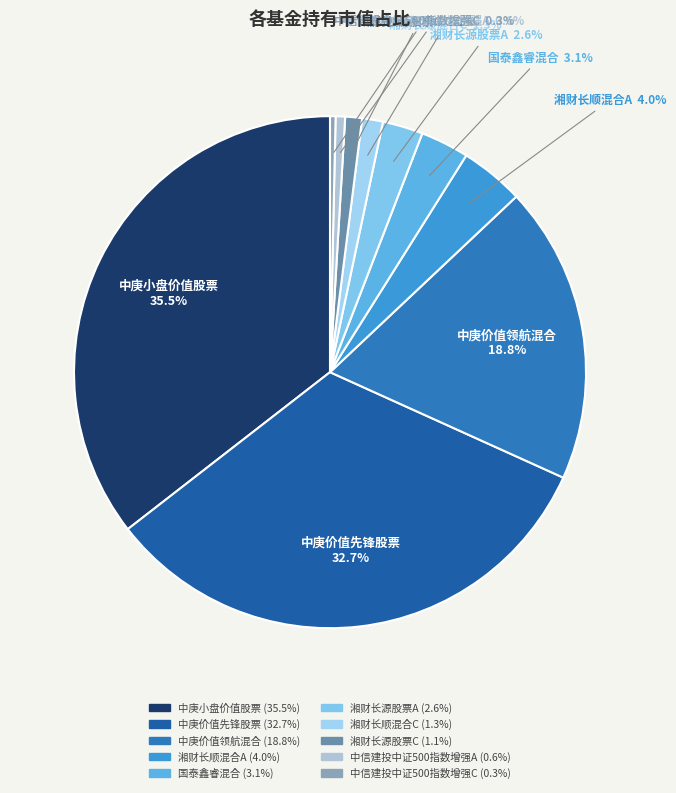

Which category has the biggest portion of the pie?

中庚小盘价值股票